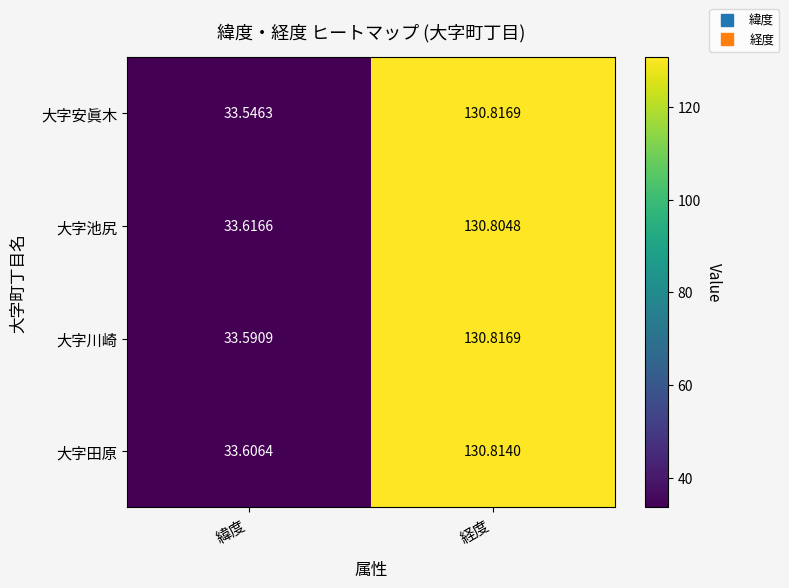

At which category does the chart reach its minimum across all series?

緯度